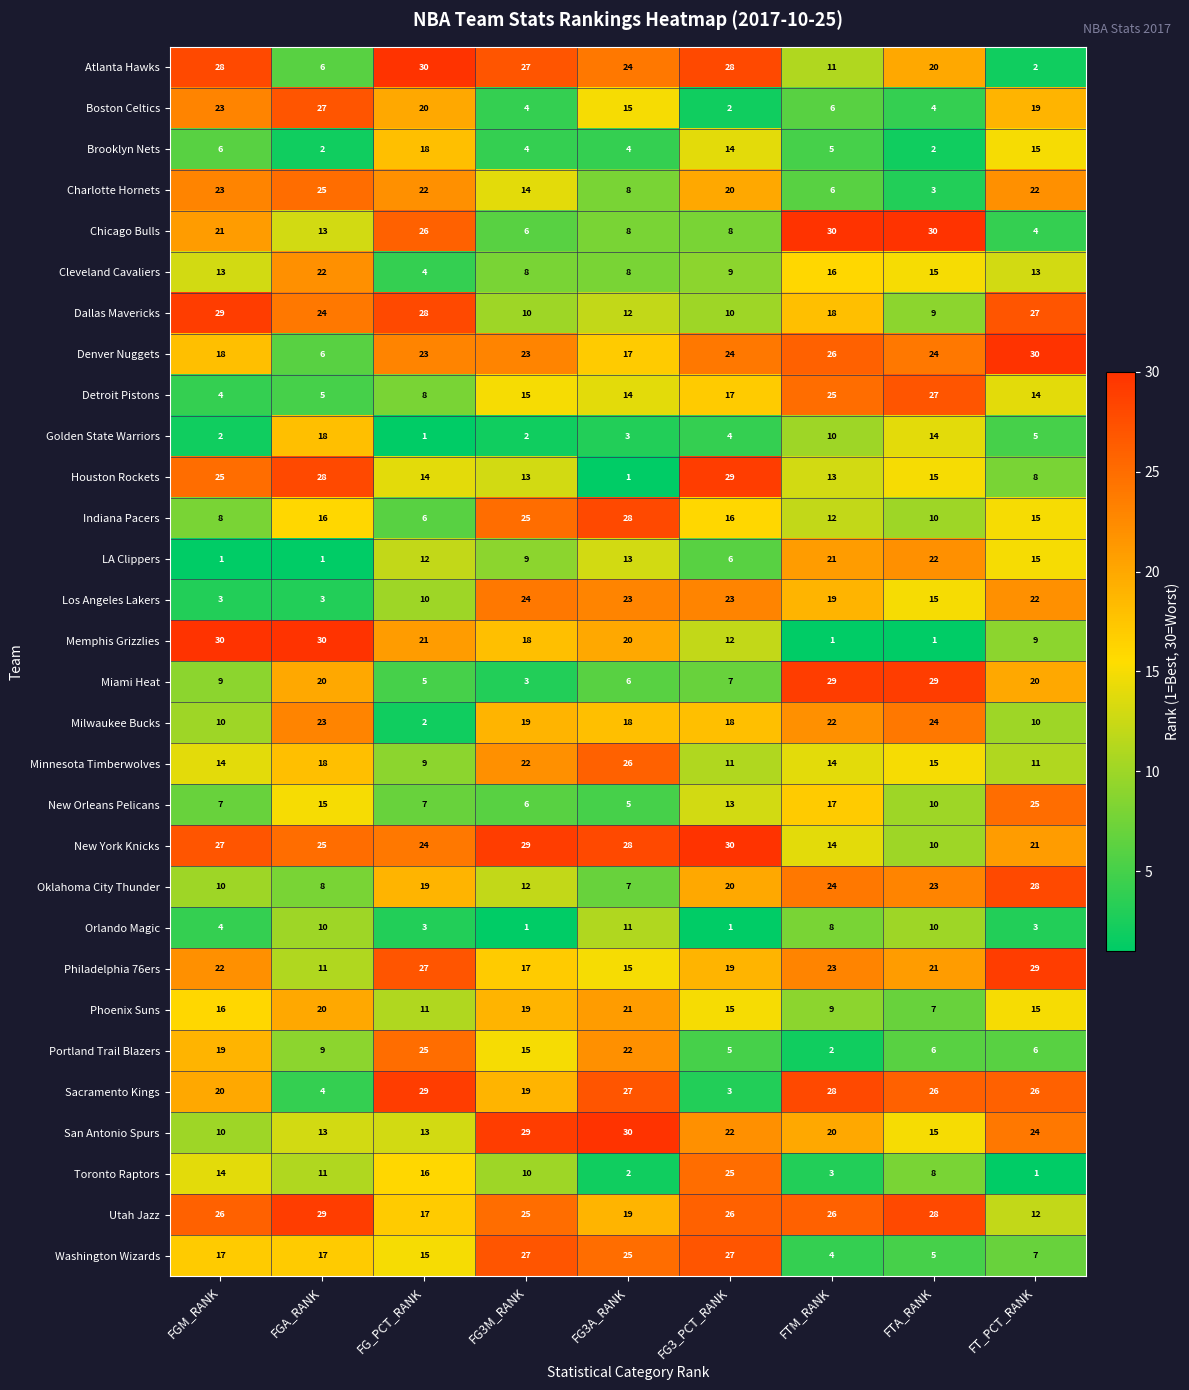

How many categories are shown in the chart?

9